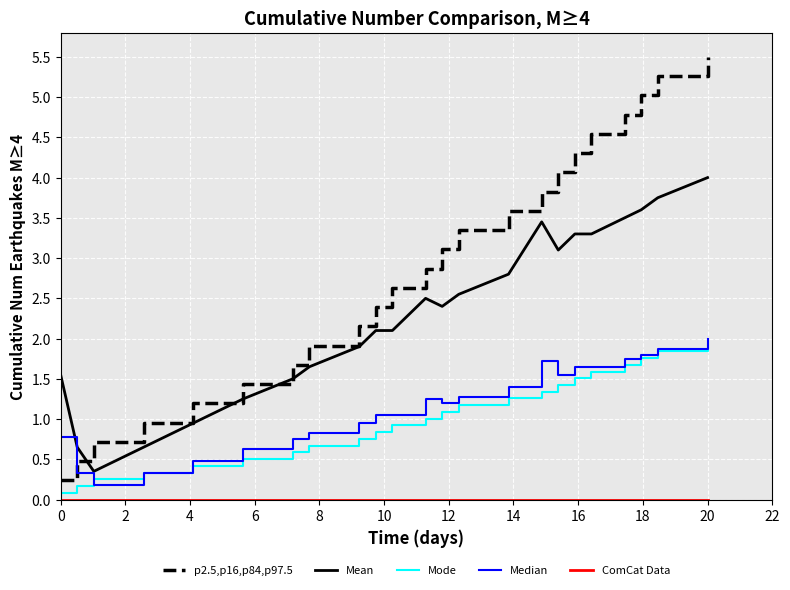

After their last crossing, which series has the higher values: Mean or p2.5,p16,p84,p97.5?

p2.5,p16,p84,p97.5